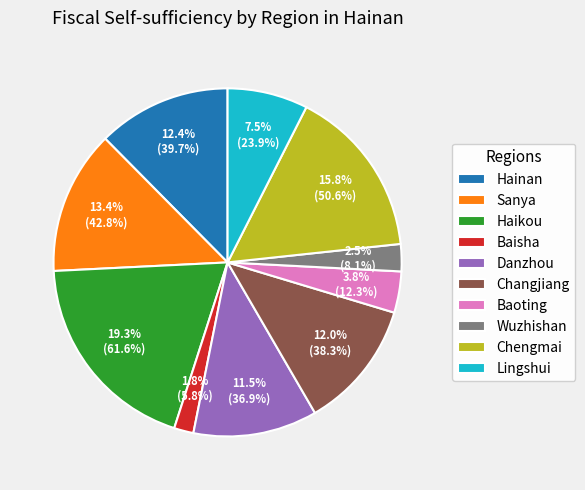

The Sanya slice represents 28% of the pie. True or false?

False